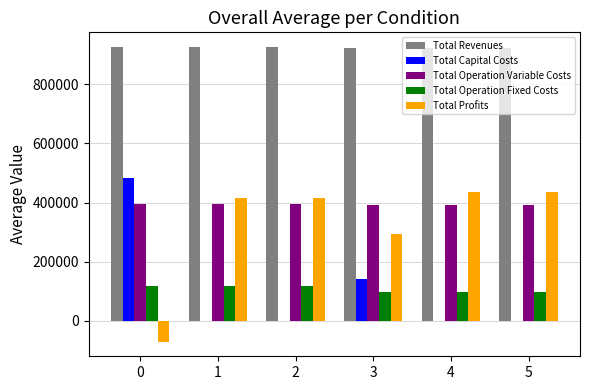

What is the approximate value of Total Operation Variable Costs at 1?

395127.1